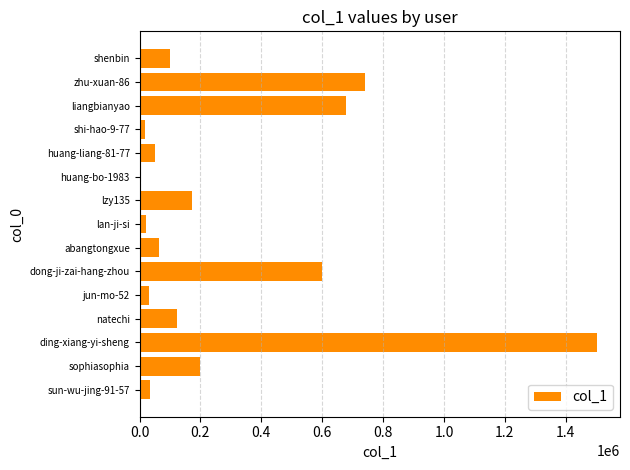

True or false: the data shows 122869 at natechi.

True